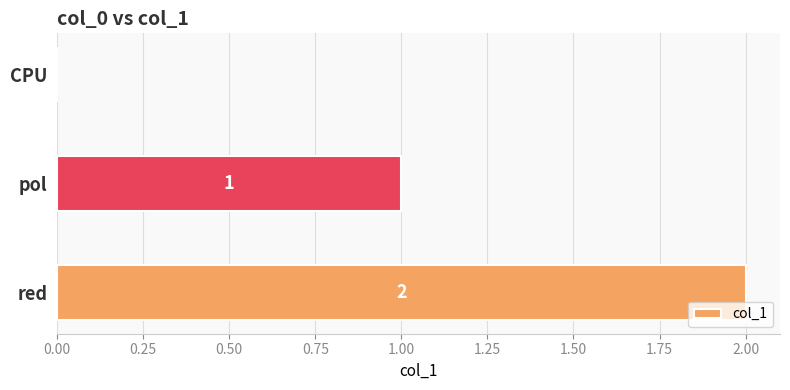

Is it true that the value at pol is 1?

True